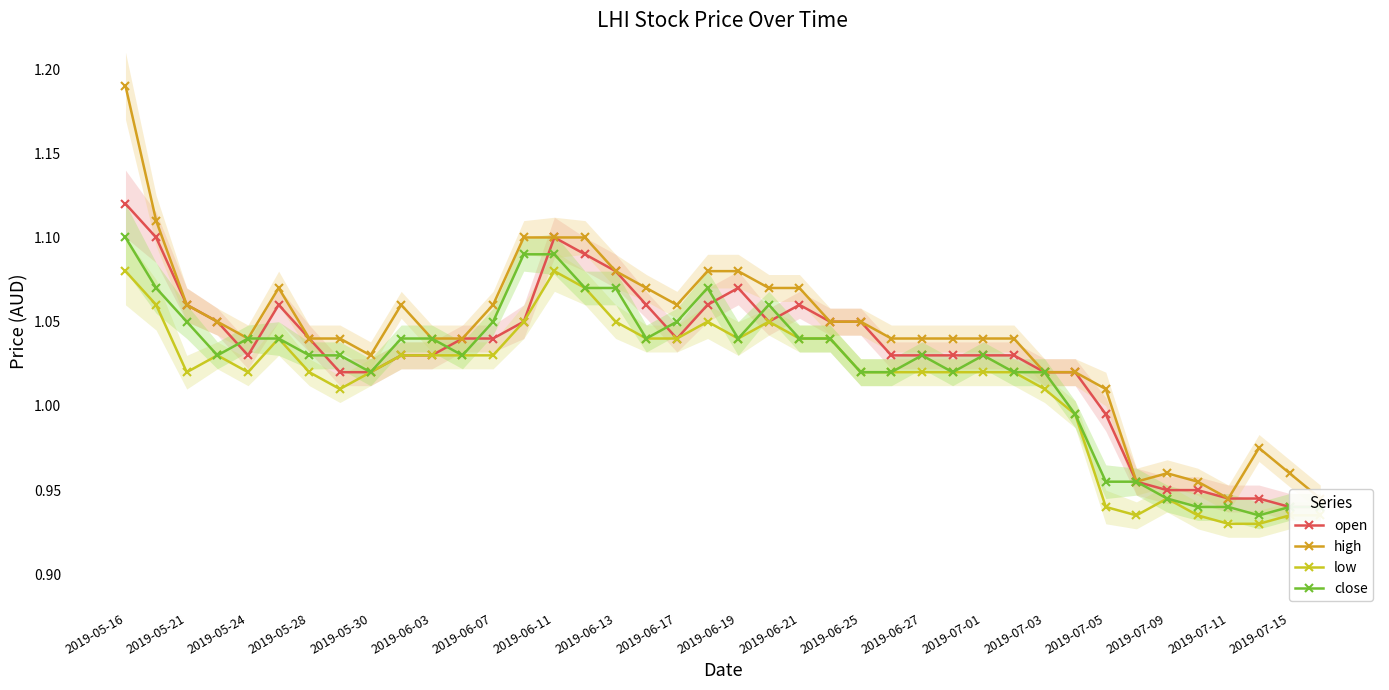

True or false: low and open intersect in this chart.

False